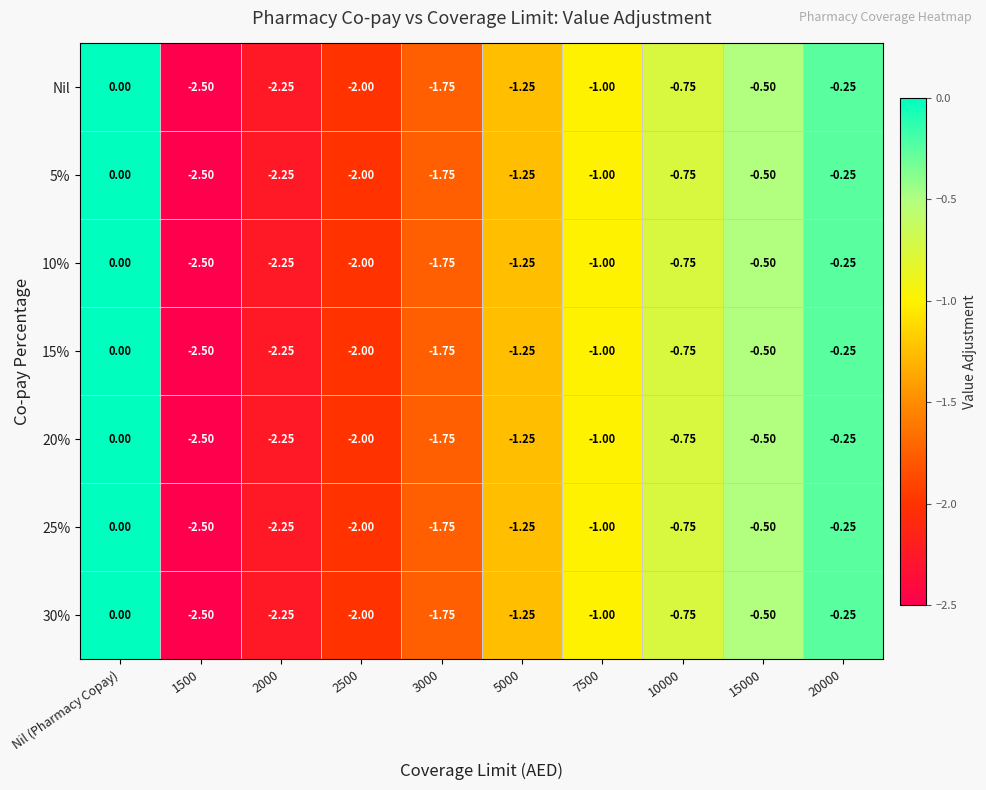

How many data points in 15% are above -1?

4